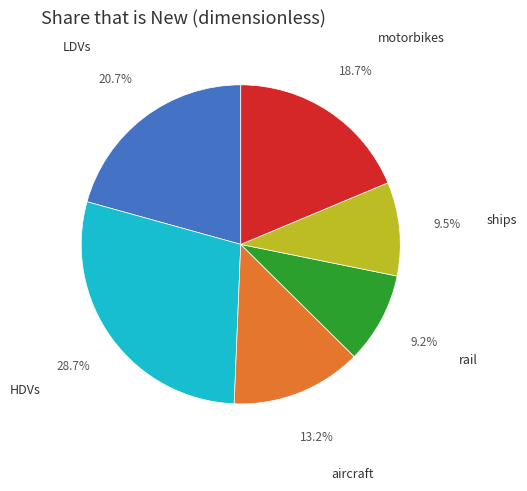

What percentage do rail and HDVs together represent?

37.9%